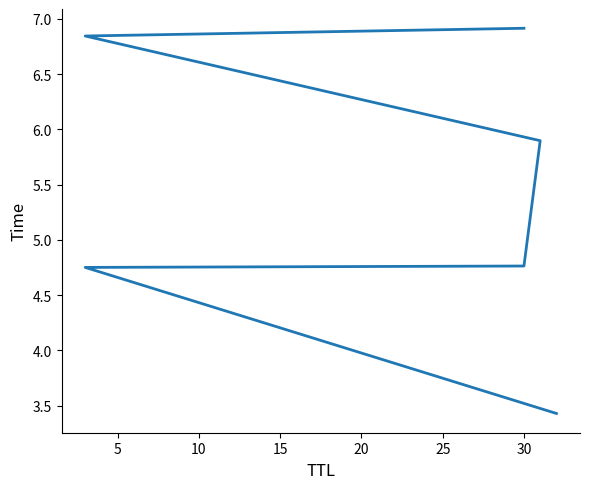

What is the minimum value shown in the chart?

3.4